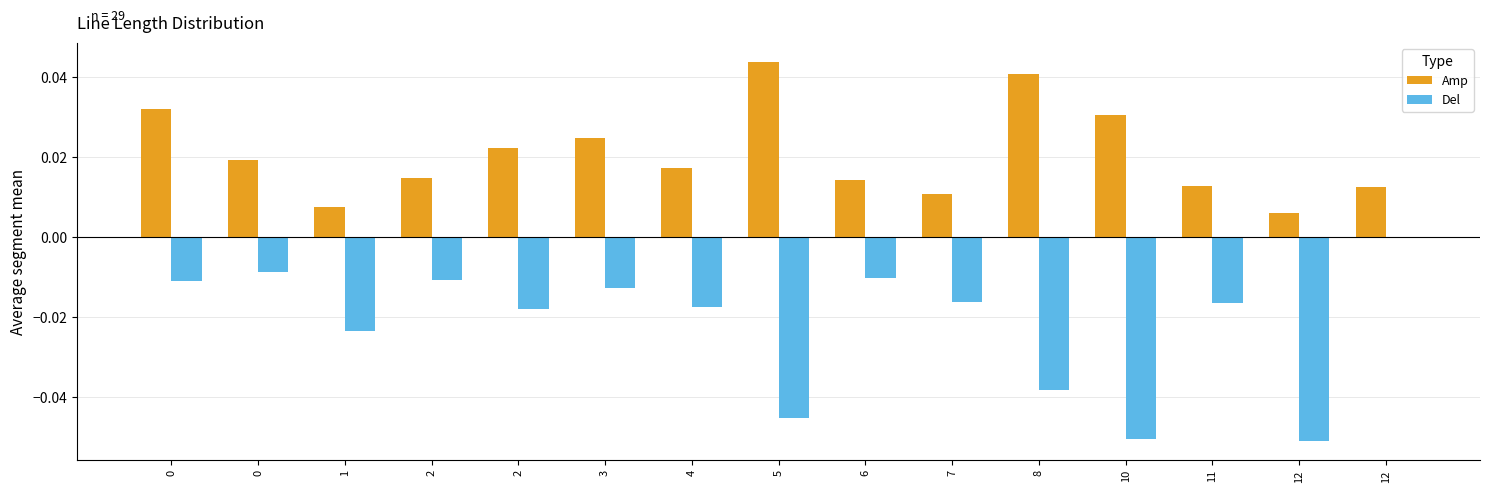

Are the bars grouped side by side (vs. stacked)?

Yes